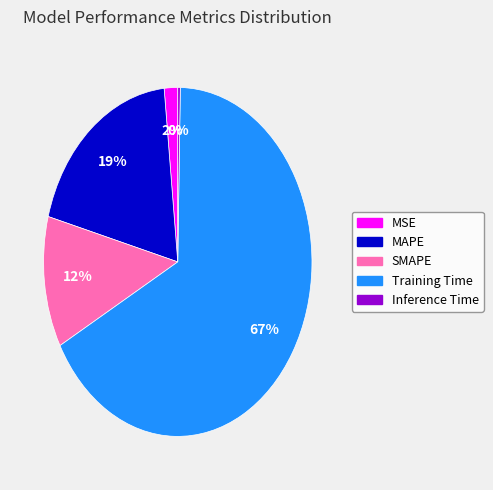

Approximately how many times larger is the value at Training Time compared to MAPE?

3.5